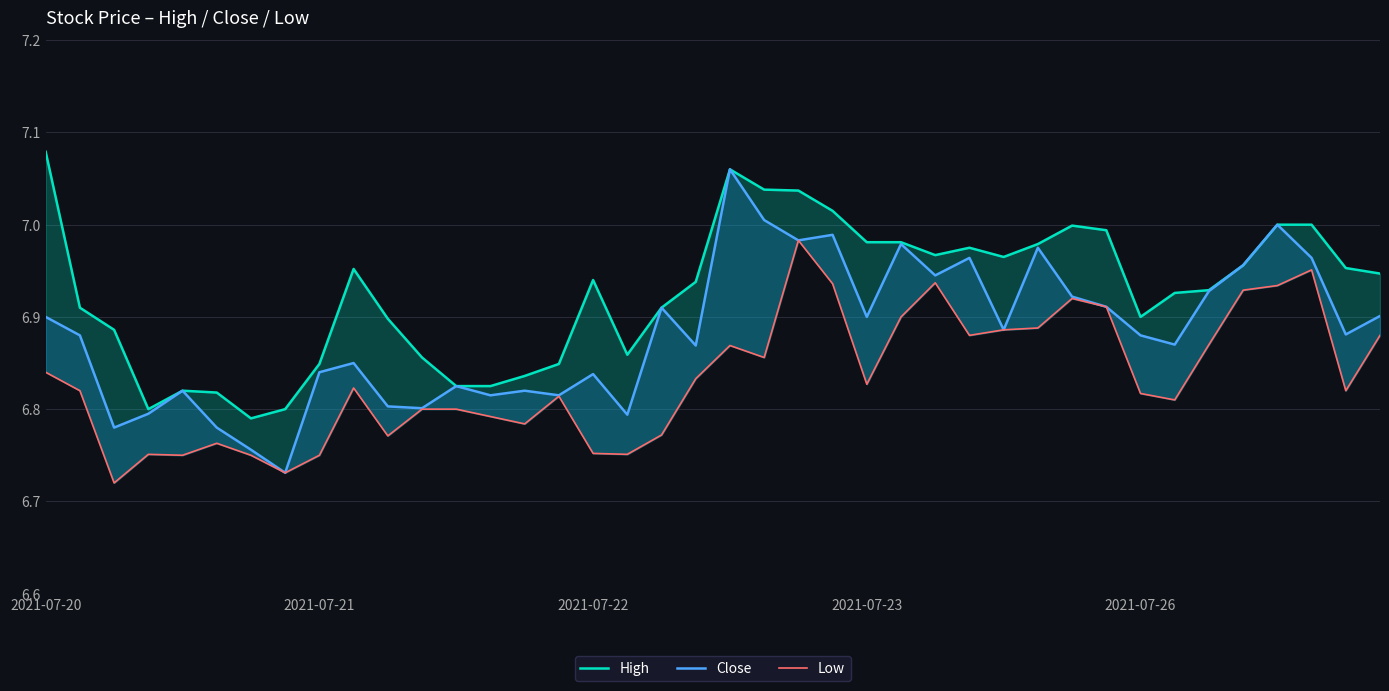

What is the average value of the Close series?

6.9